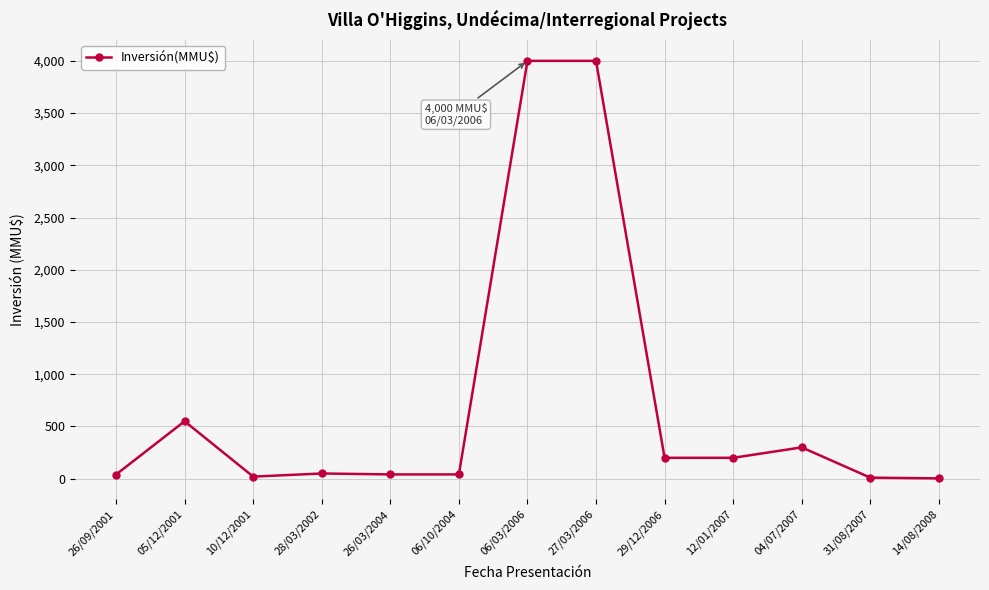

At which label is the value closest to 2001?

05/12/2001